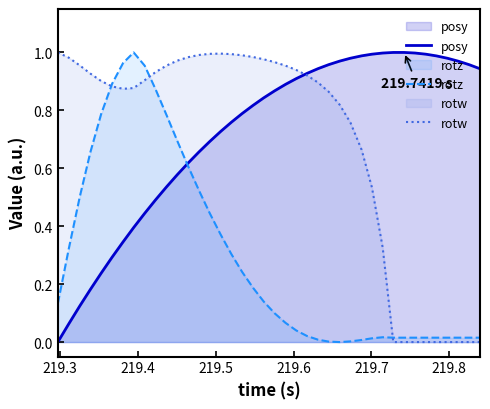

What is the value of the posy point at the 27th from the left?

1.0